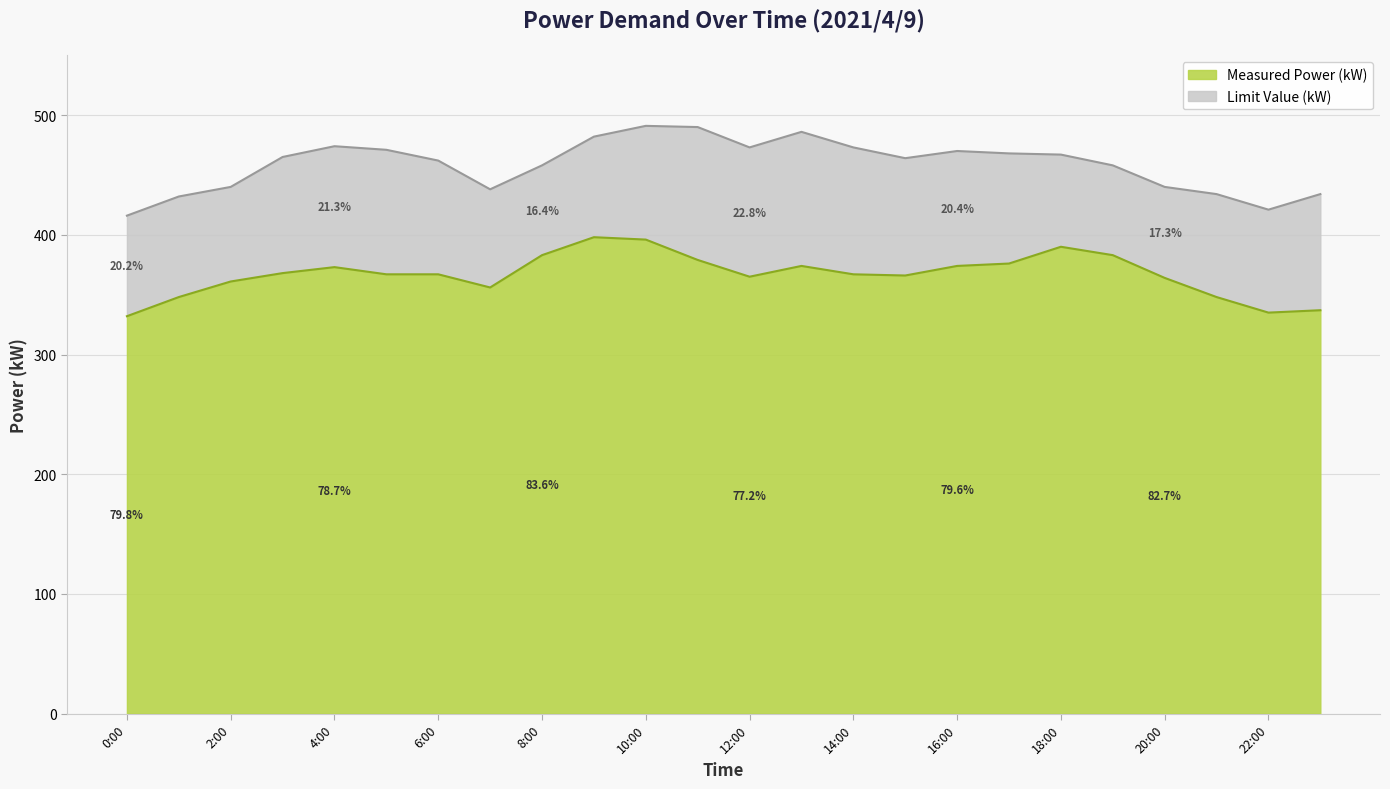

At how many categories does at least one series exceed 432?

21